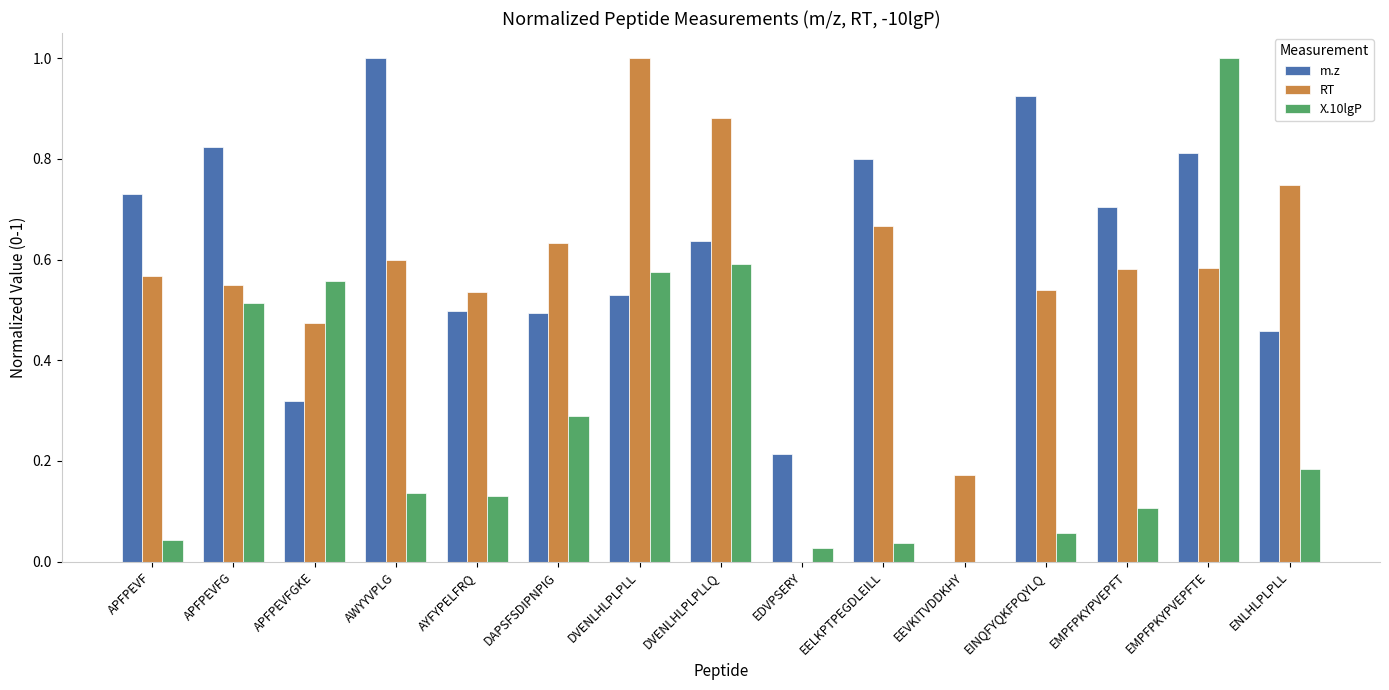

At which label does X.10lgP reach its peak?

EMPFPKYPVEPFTE